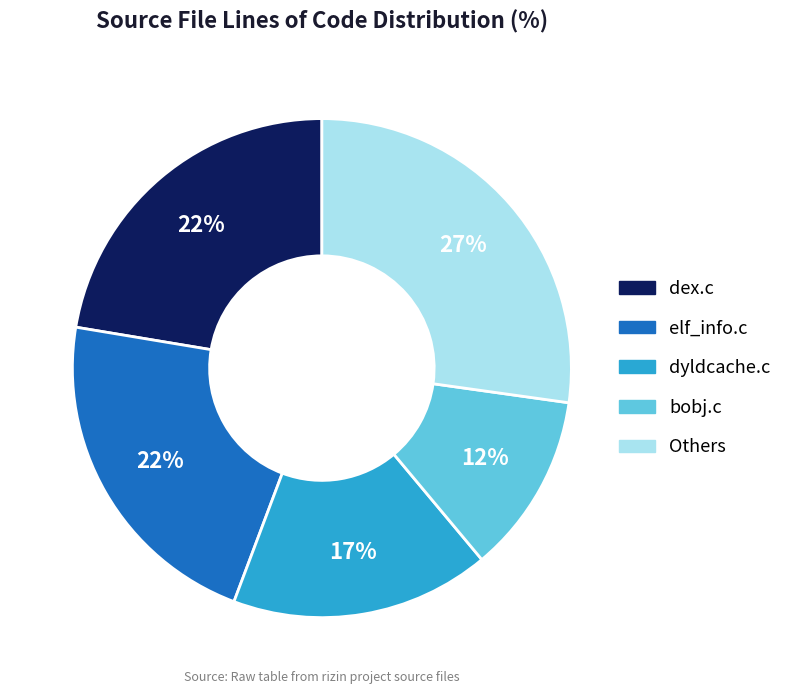

How many slices are in this pie chart?

5